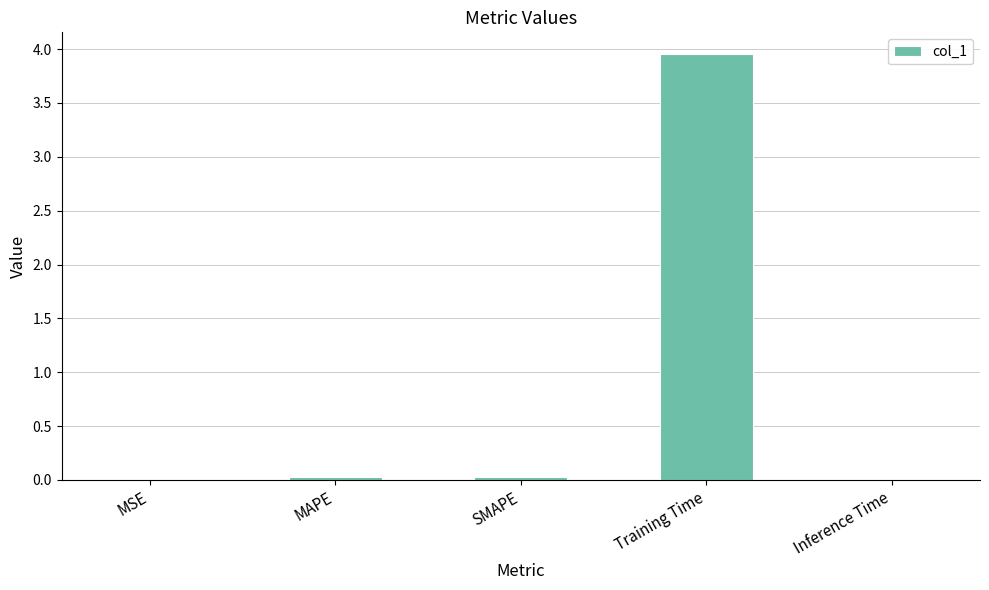

Between SMAPE and Training Time, which is larger?

Training Time